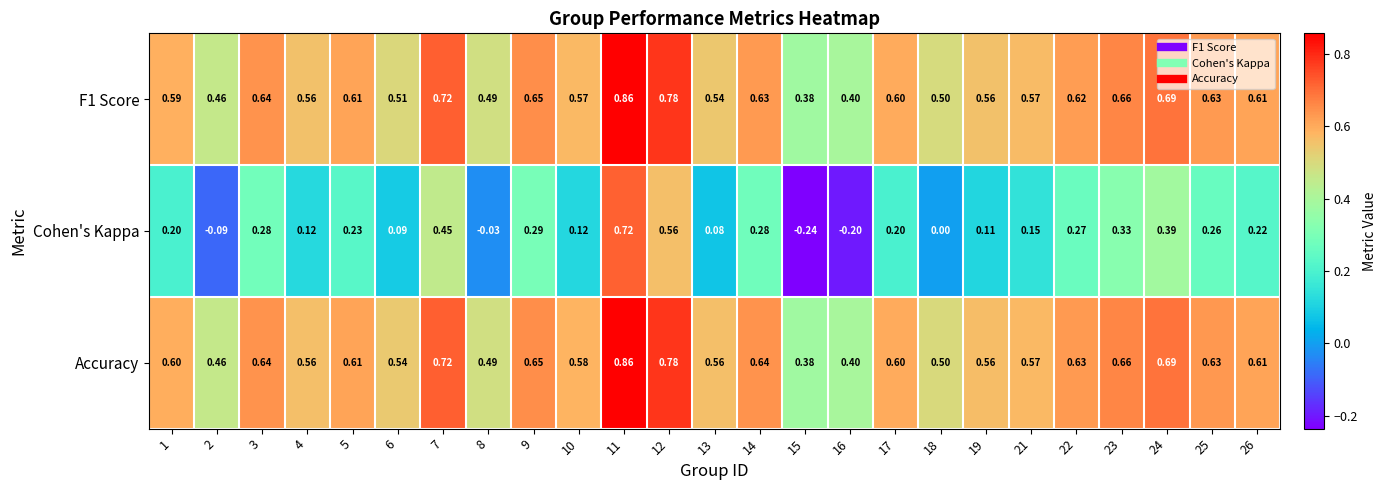

Which series has the largest range (max minus min)?

Cohen's Kappa